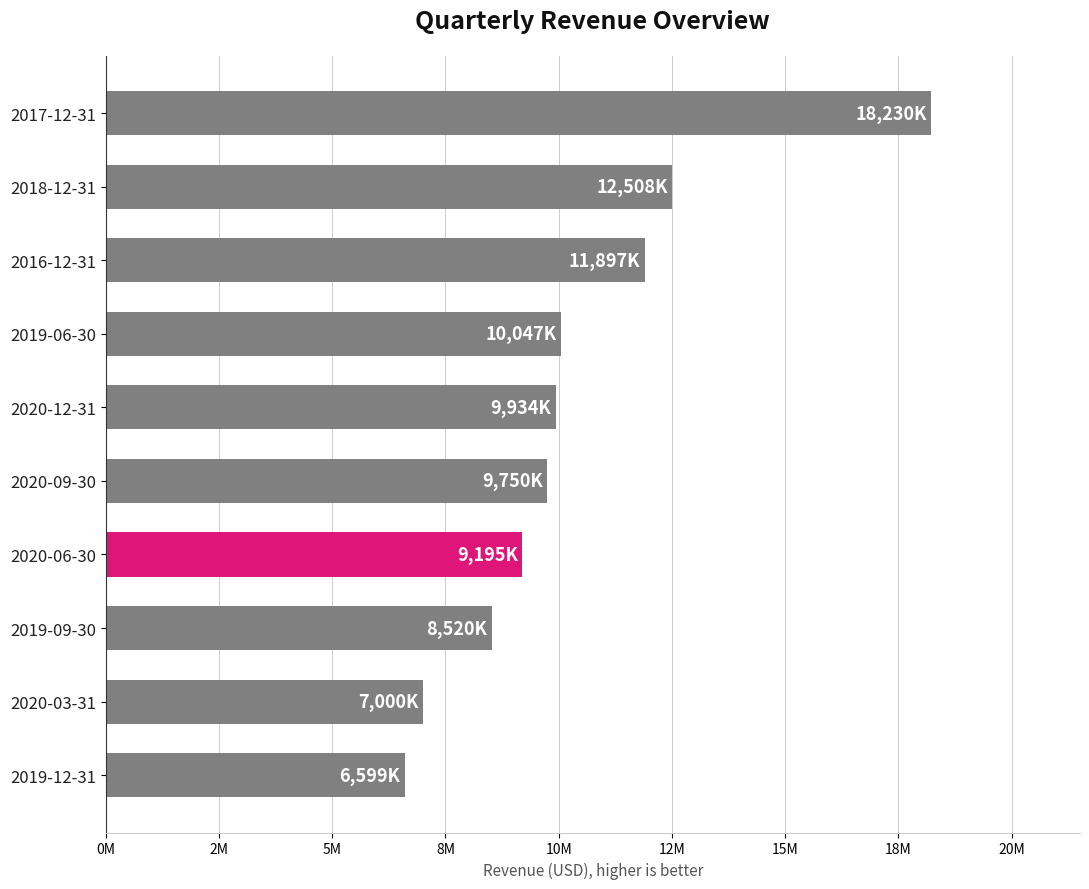

How many distinct data groups are displayed?

1